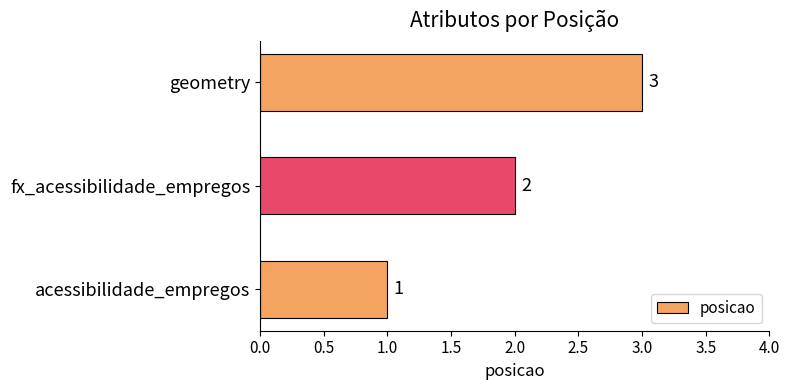

Is it true that the value at fx_acessibilidade_empregos is 3?

False